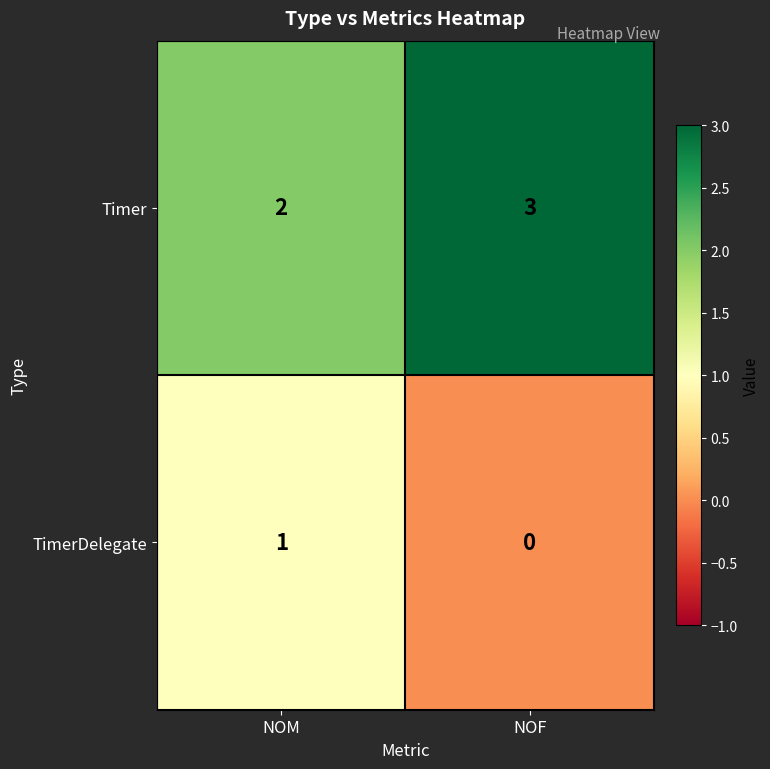

Reading right to left, list all the values displayed in this chart.

Timer: 3	2
TimerDelegate: 0	1